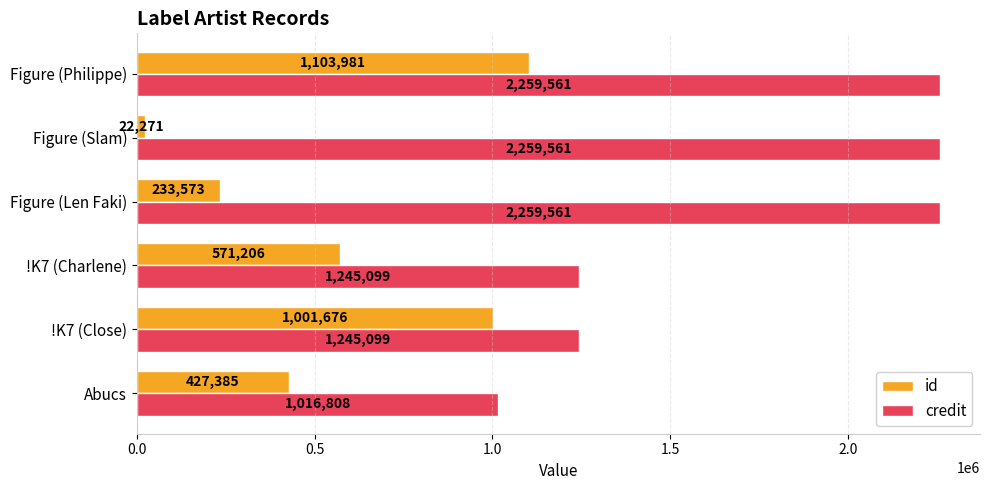

At Figure (Slam), list the series in order from smallest to largest.

id, credit